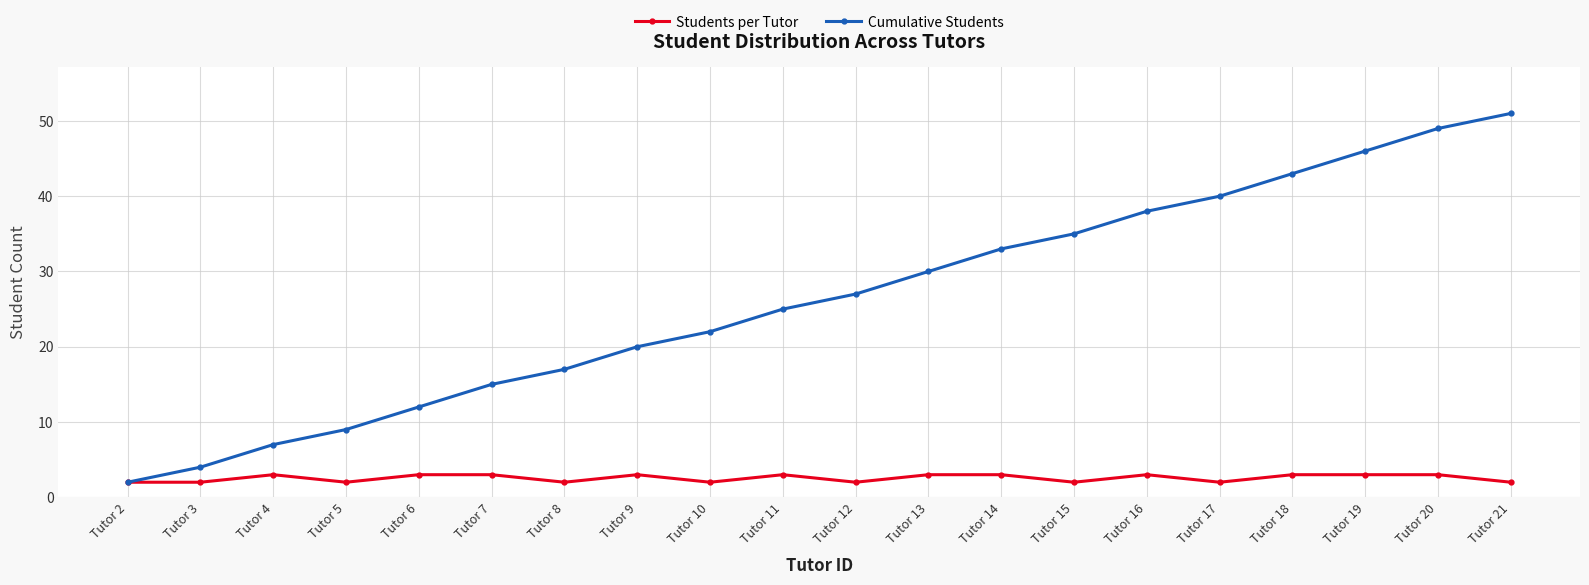

Reading right to left, extract all data points from this chart.

Students per Tutor: Tutor 21=2	Tutor 20=3	Tutor 19=3	Tutor 18=3	Tutor 17=2	Tutor 16=3	Tutor 15=2	Tutor 14=3	Tutor 13=3	Tutor 12=2	Tutor 11=3	Tutor 10=2	Tutor 9=3	Tutor 8=2	Tutor 7=3	Tutor 6=3	Tutor 5=2	Tutor 4=3	Tutor 3=2	Tutor 2=2
Cumulative Students: Tutor 21=51	Tutor 20=49	Tutor 19=46	Tutor 18=43	Tutor 17=40	Tutor 16=38	Tutor 15=35	Tutor 14=33	Tutor 13=30	Tutor 12=27	Tutor 11=25	Tutor 10=22	Tutor 9=20	Tutor 8=17	Tutor 7=15	Tutor 6=12	Tutor 5=9	Tutor 4=7	Tutor 3=4	Tutor 2=2